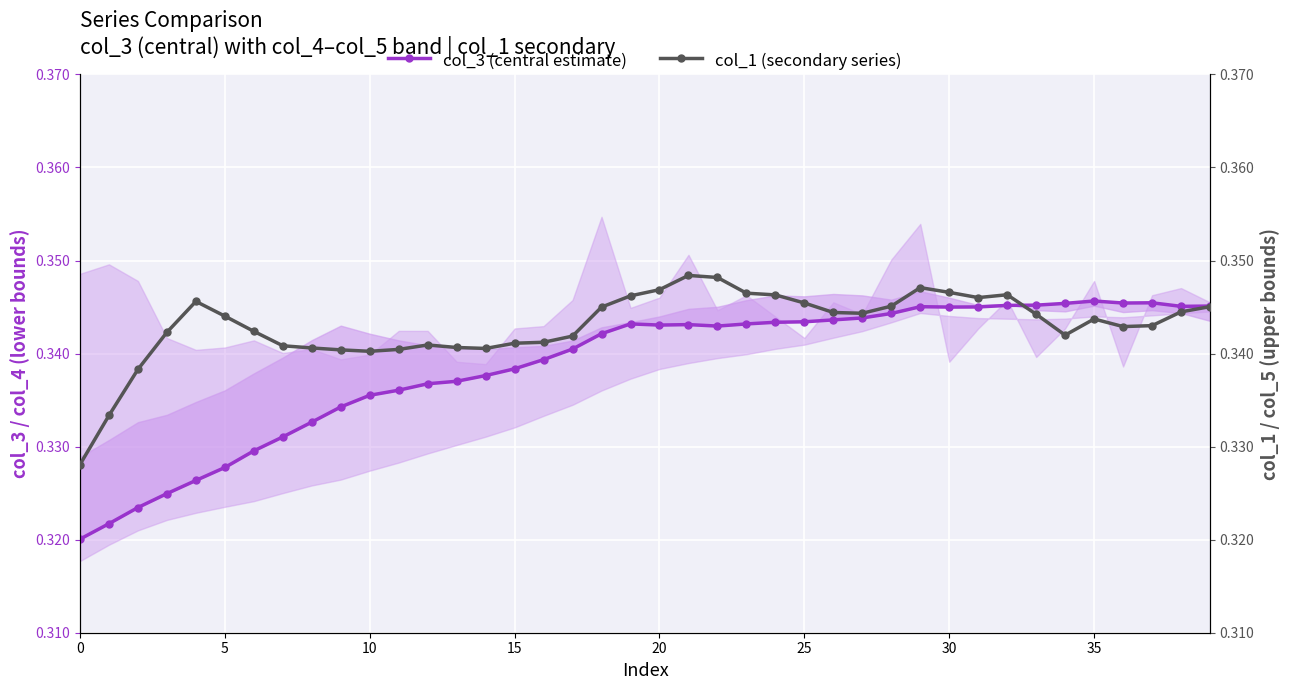

How many times do col_3 (central estimate) and col_1 (secondary series) cross each other?

1